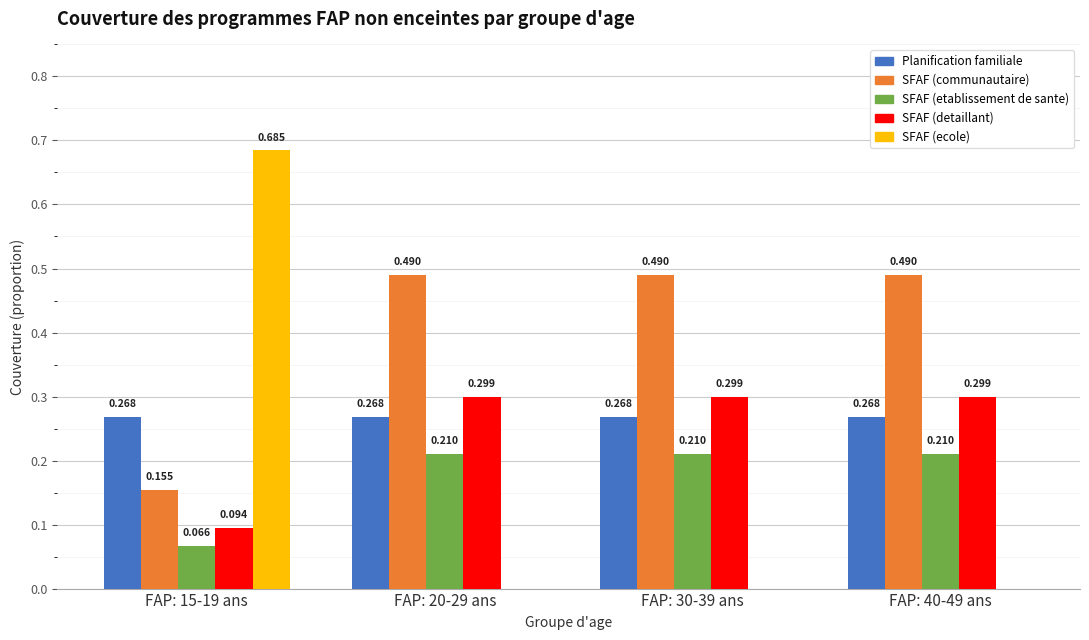

Does the chart contain stacked bars?

No